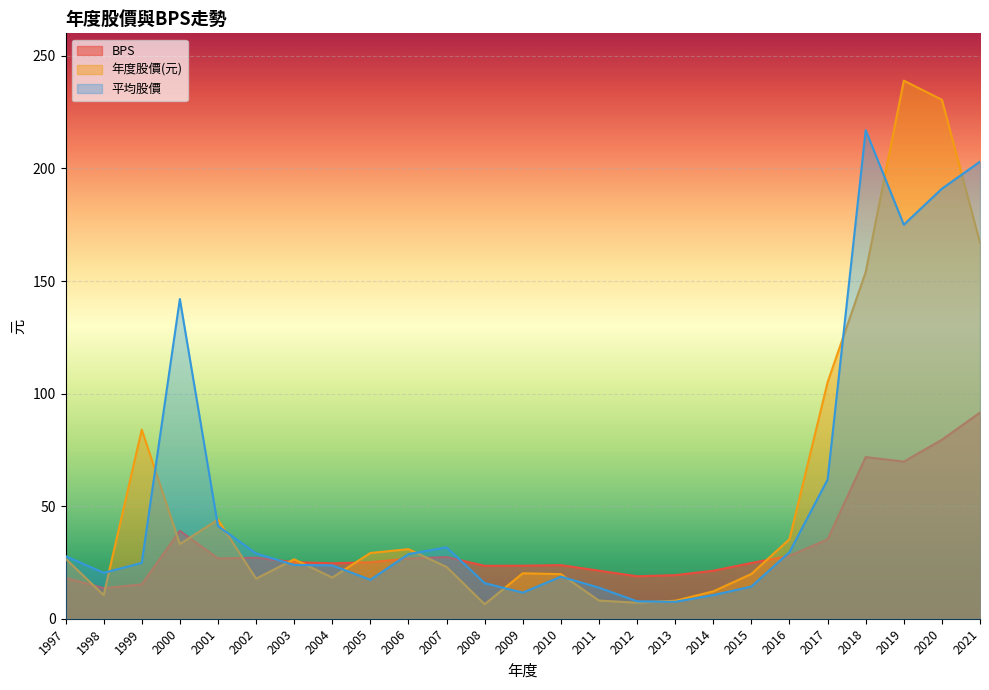

At which category is the sum across all series the highest?

2020